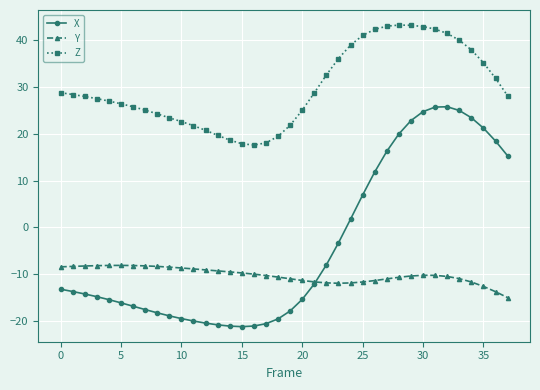

True or false: Z and Y cross at least once.

False